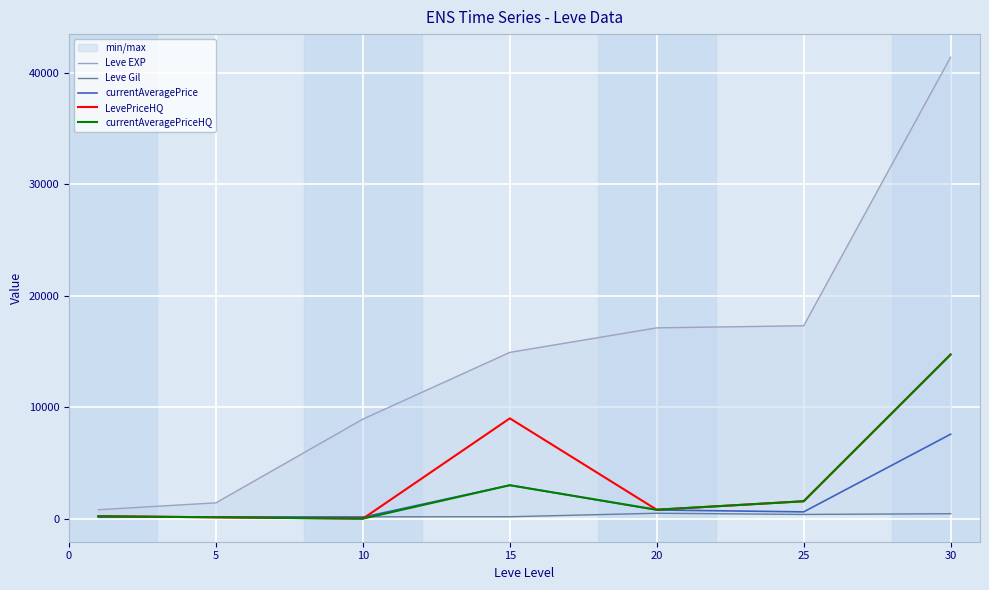

Which series has the largest total across all categories?

Leve EXP